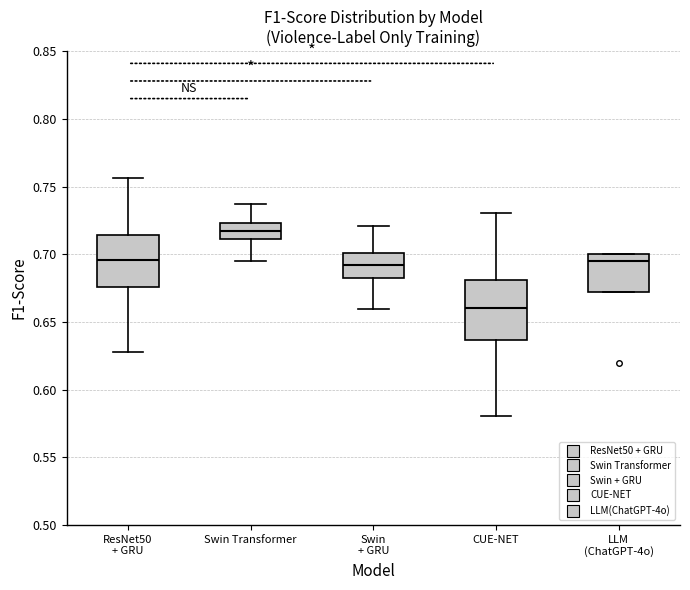

Which box's median line is the highest?

Swin Transformer